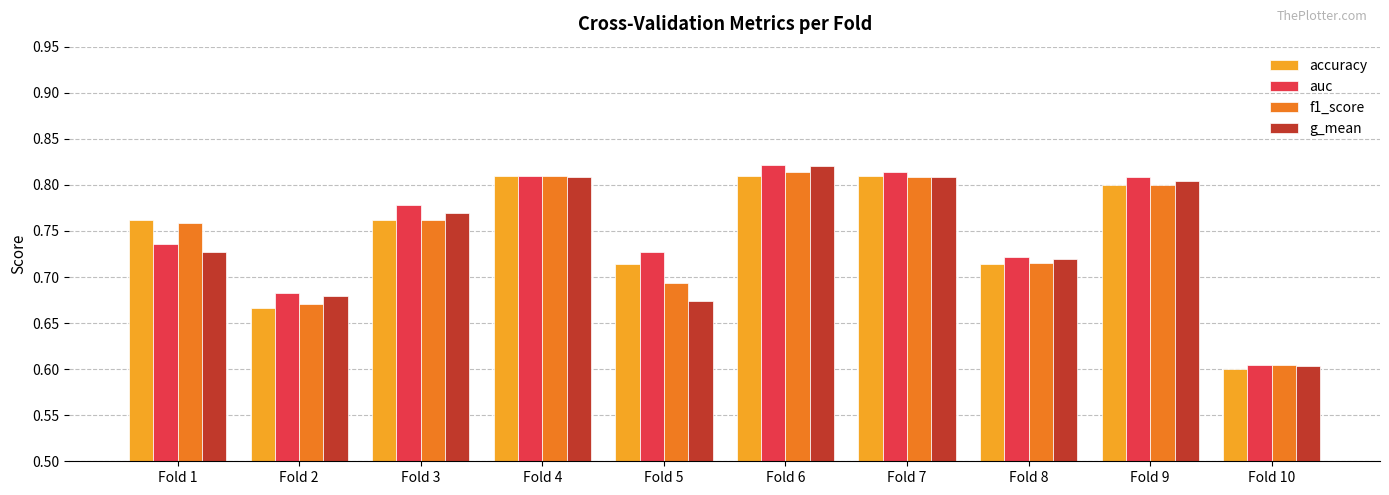

Is it true that g_mean equals 0.8 at Fold 3?

True